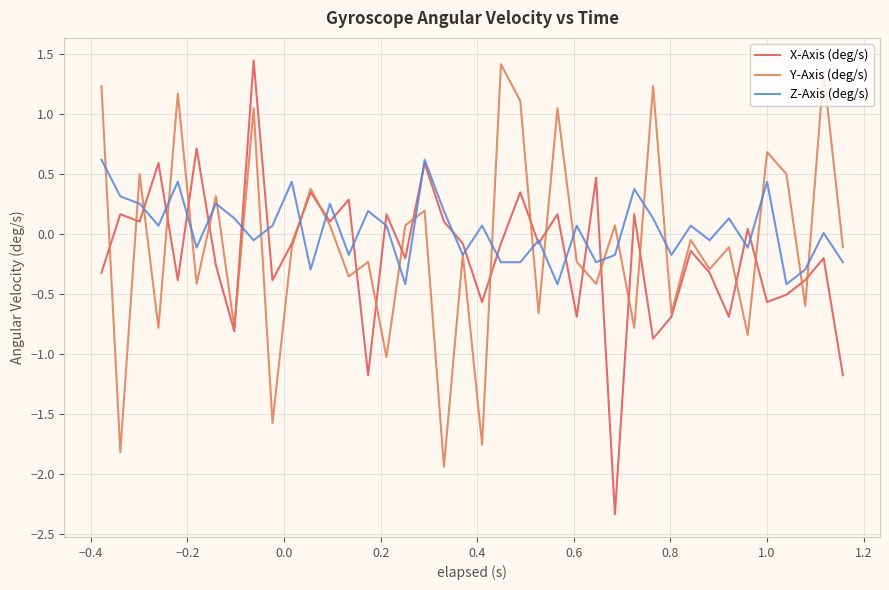

Which series has the widest spread of values?

X-Axis (deg/s)